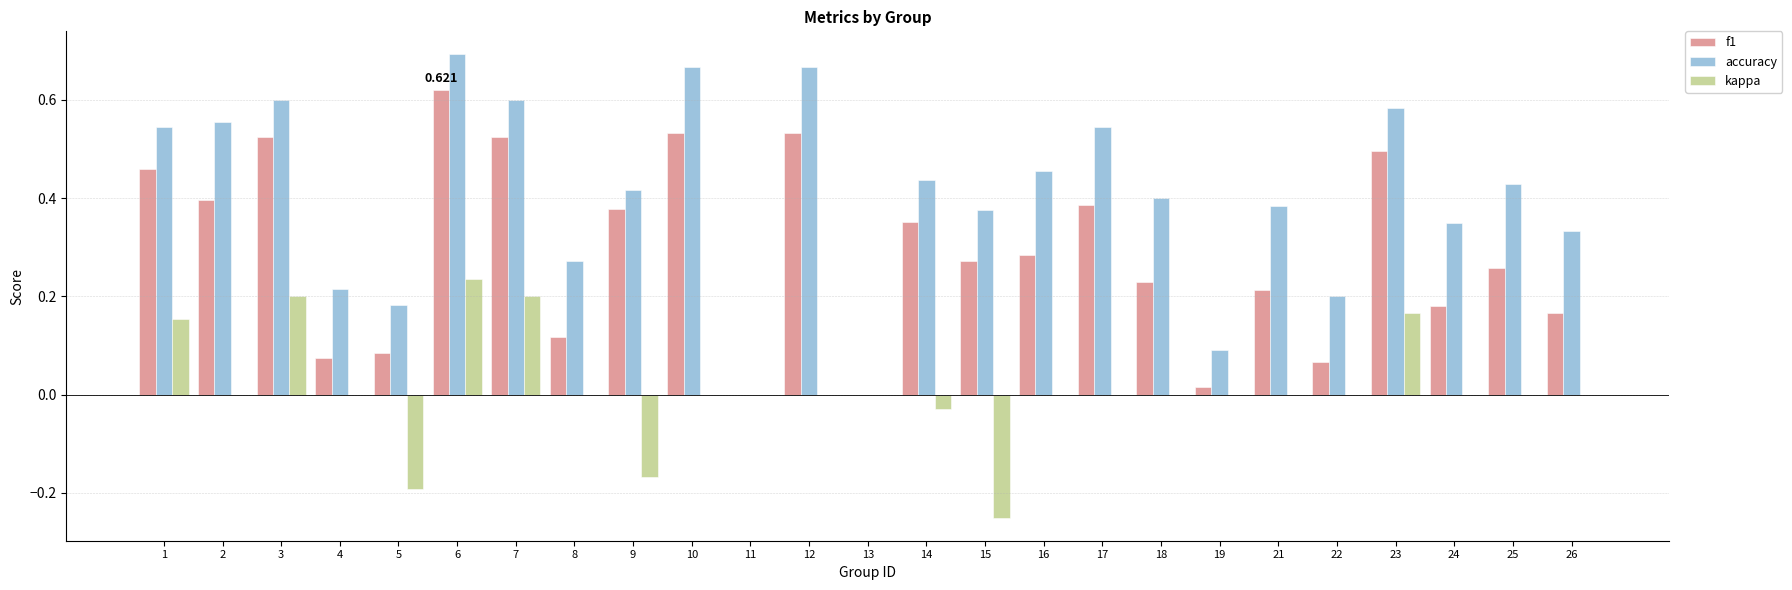

Is the value of accuracy at 15 greater than the value of kappa at 9?

Yes